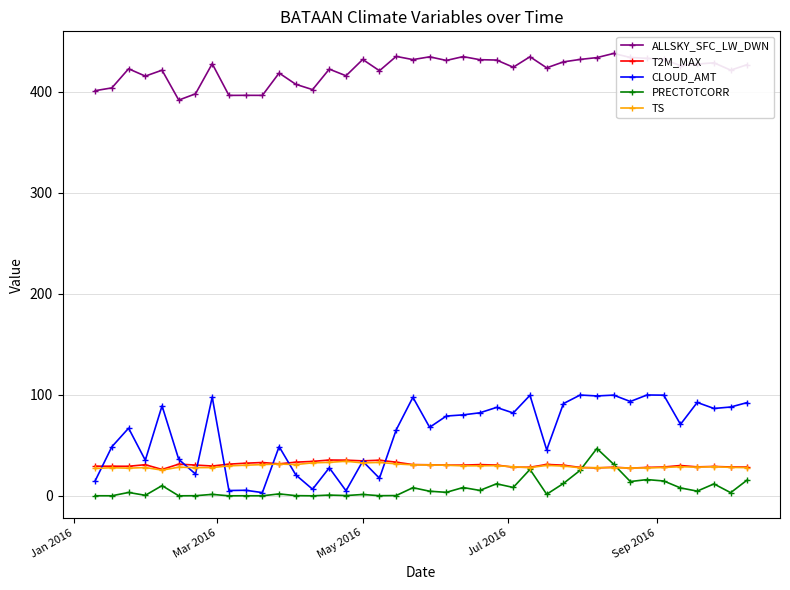

What is the sum of all T2M_MAX values?

1219.9